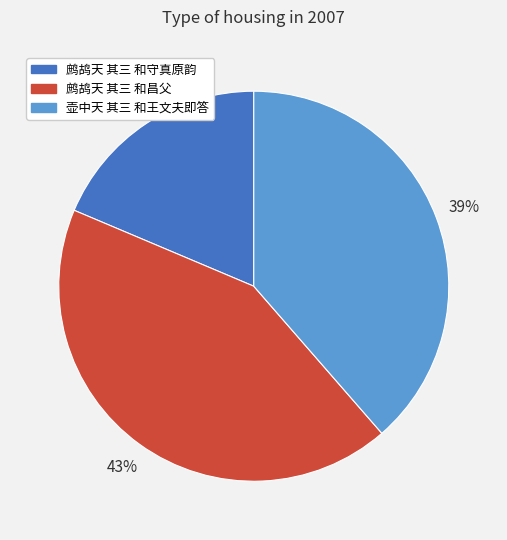

Which slice is the smallest?

鹧鸪天 其三 和守真原韵